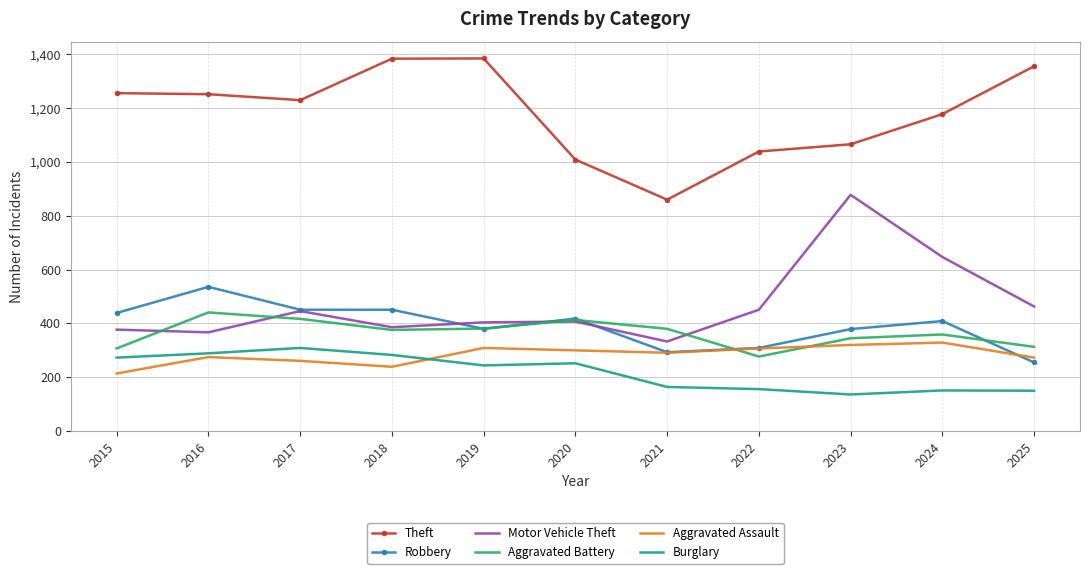

True or false: Motor Vehicle Theft and Robbery cross at least once.

True